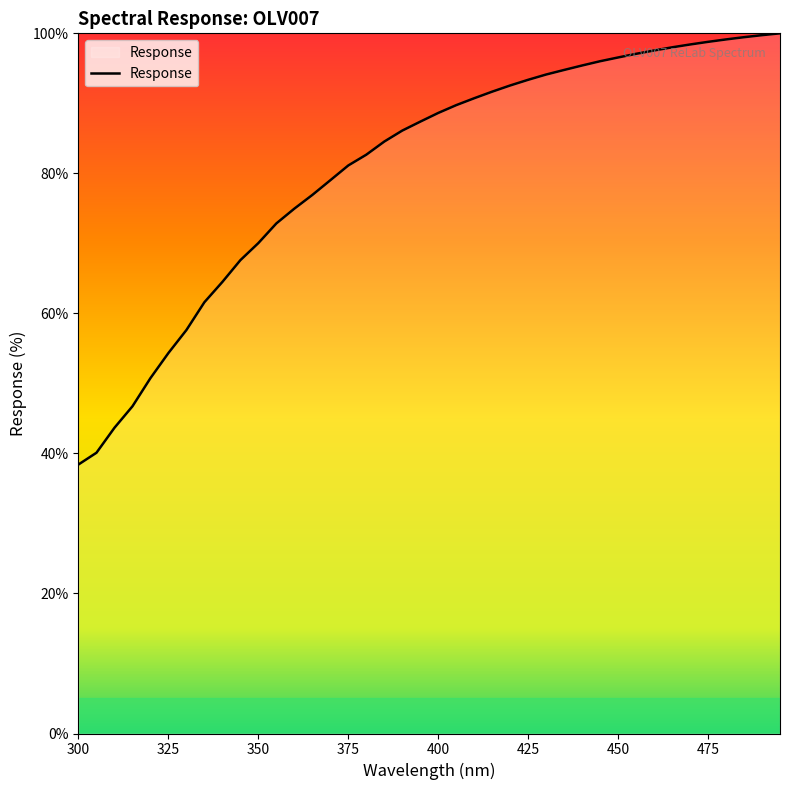

What is the smallest value displayed?

38.4